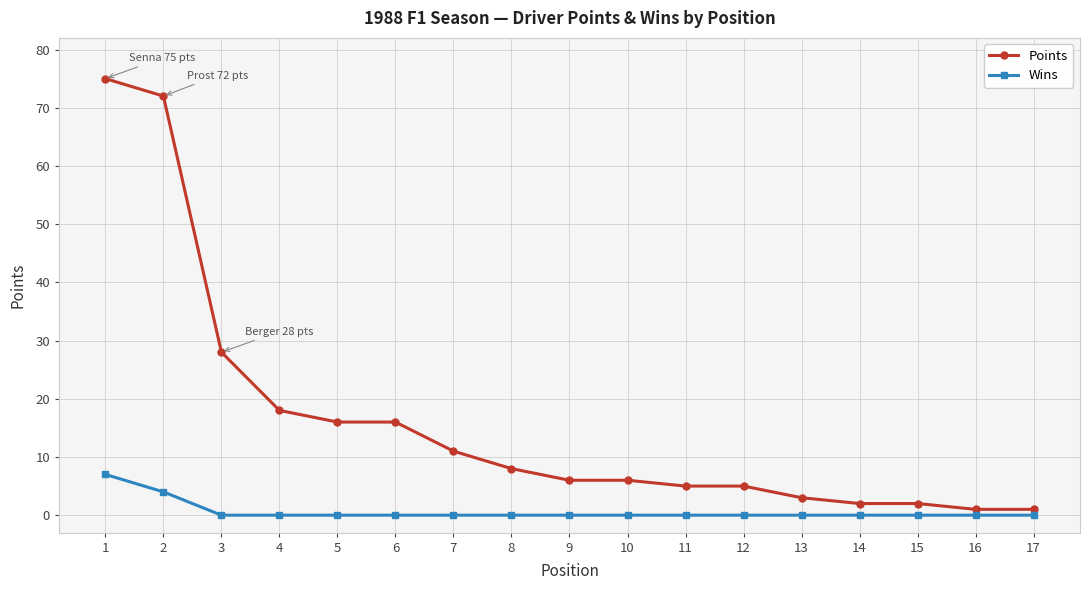

Which series changed the most between 4 and 7?

Points